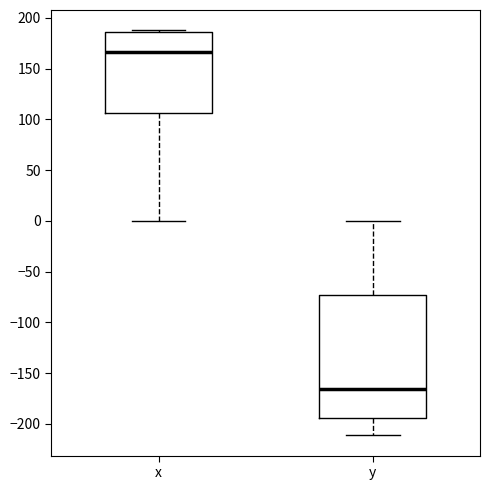

Reading left to right, read every box against the y-axis: the position of its median line, the range the box covers, and the ends of its whiskers. The values are not printed on the chart, so give them approximately, as read against the axis.

x: median 165, box 105 to 185, whiskers 0 to 190
y: median -165, box -195 to -75, whiskers -210 to 0